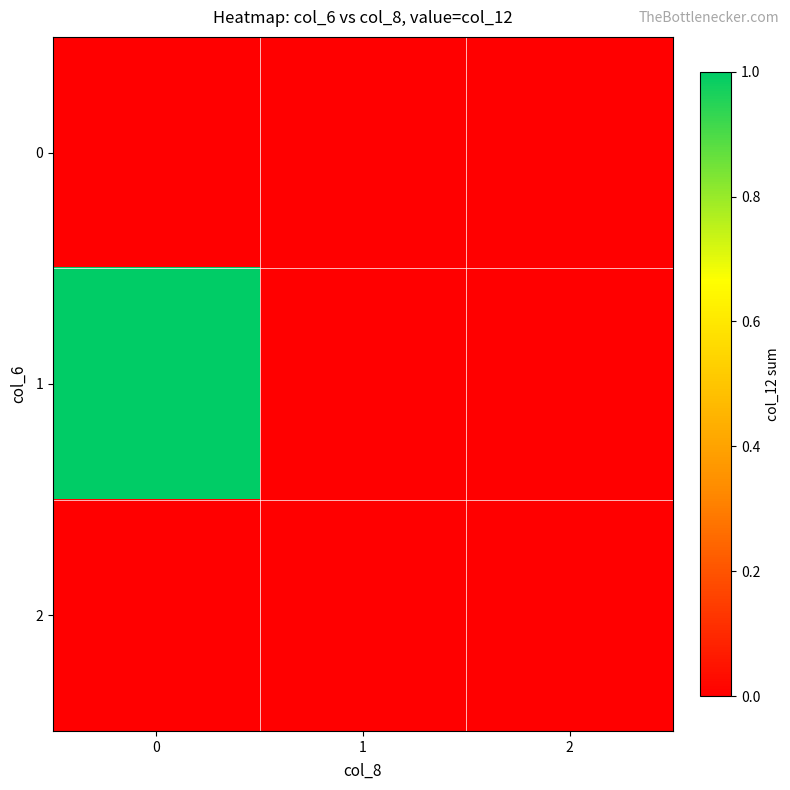

What is the greatest value displayed?

1